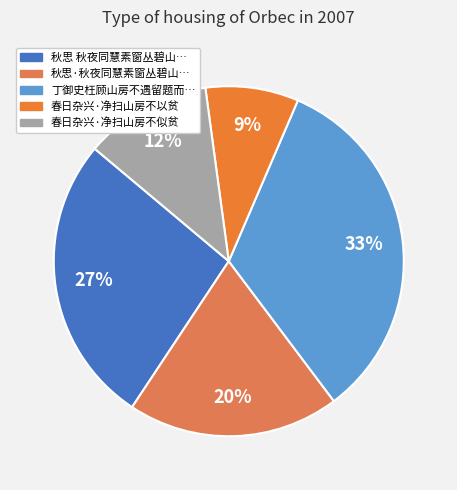

Is there any slice that represents more than half of the pie?

No